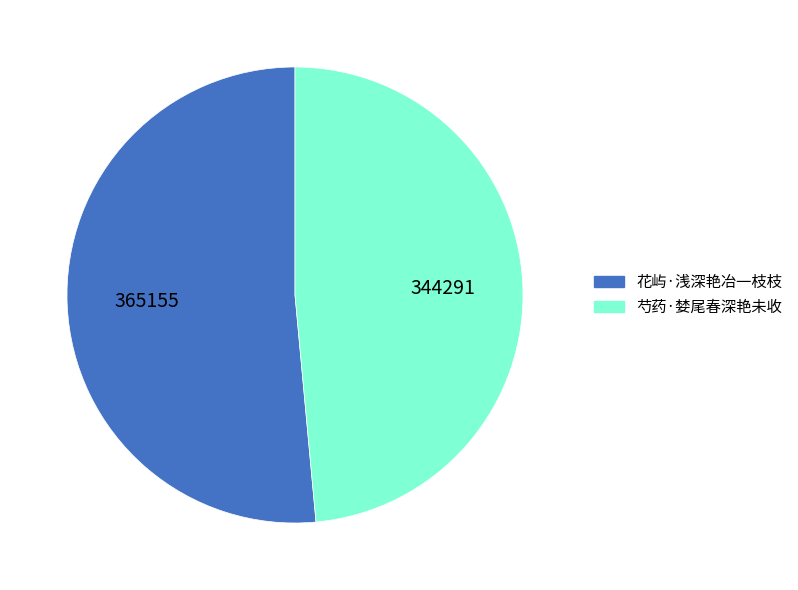

Does 芍药·婪尾春深艳未收 represent more than half of the total?

No